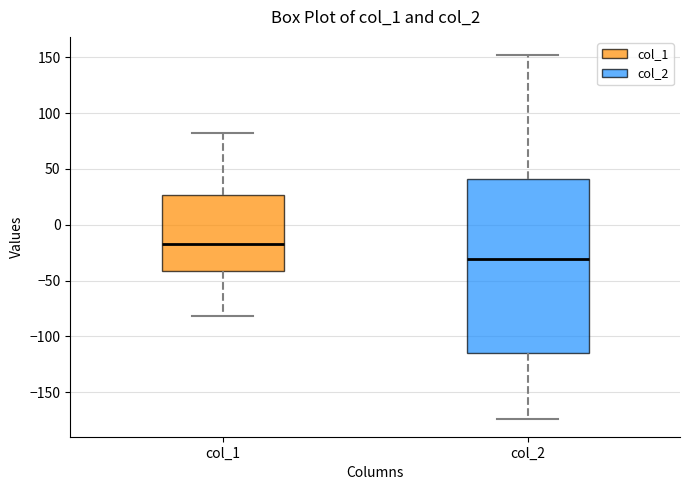

Which box's median line is the lowest?

col_2